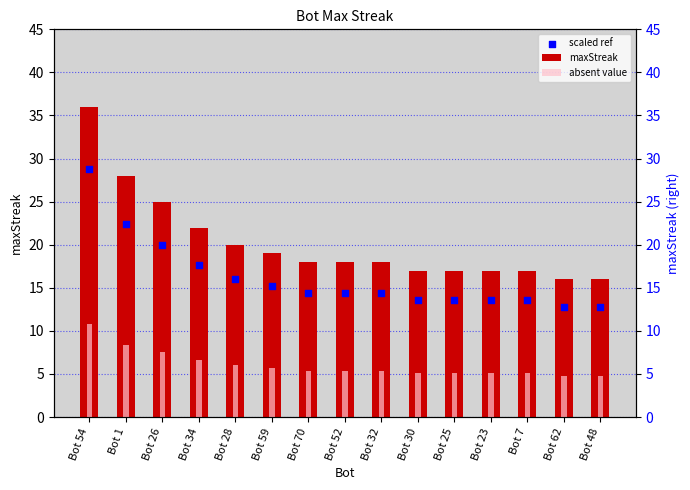

What are all the series names shown in the legend?

maxStreak, absent value, scaled ref